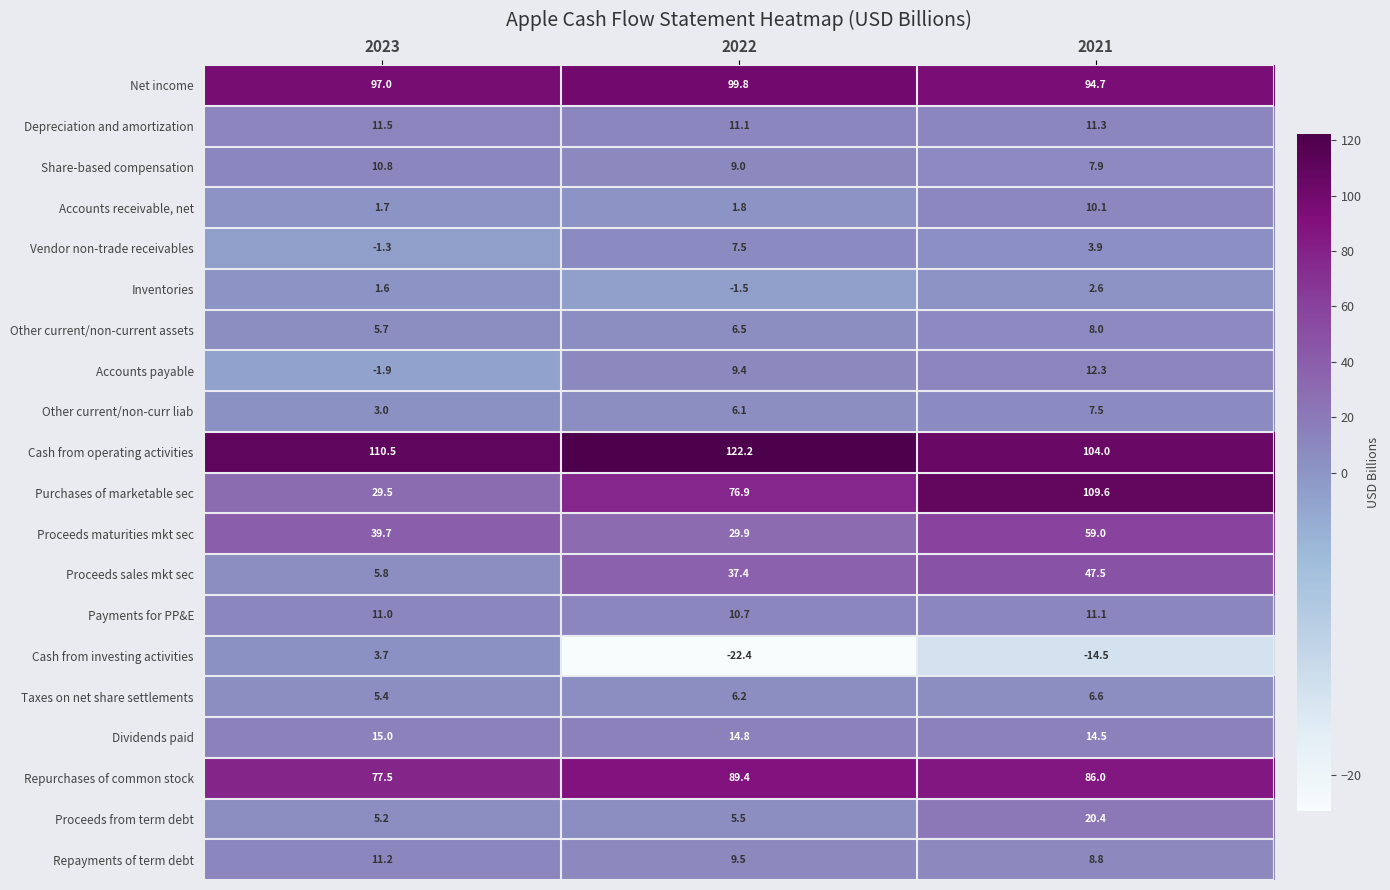

Which label corresponds to the smallest value in the chart?

2022